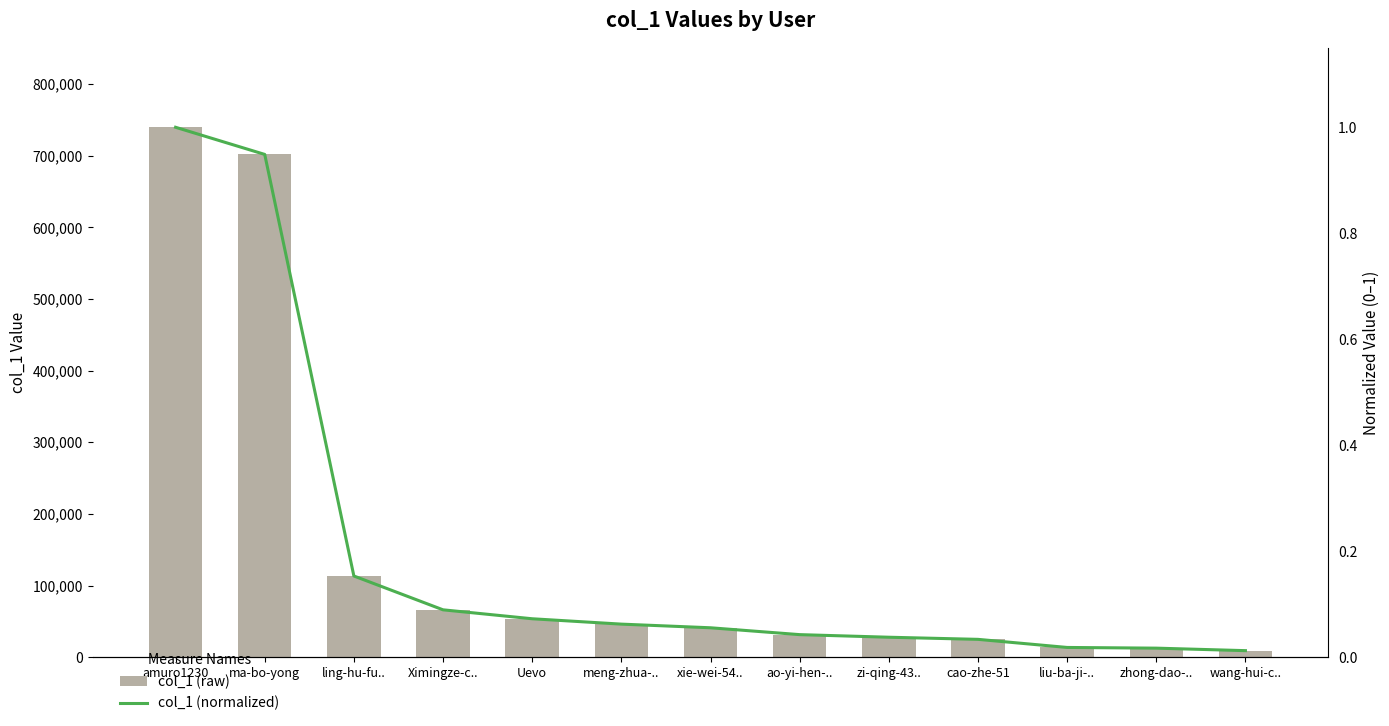

What position from the right is zi-qing-43..?

5